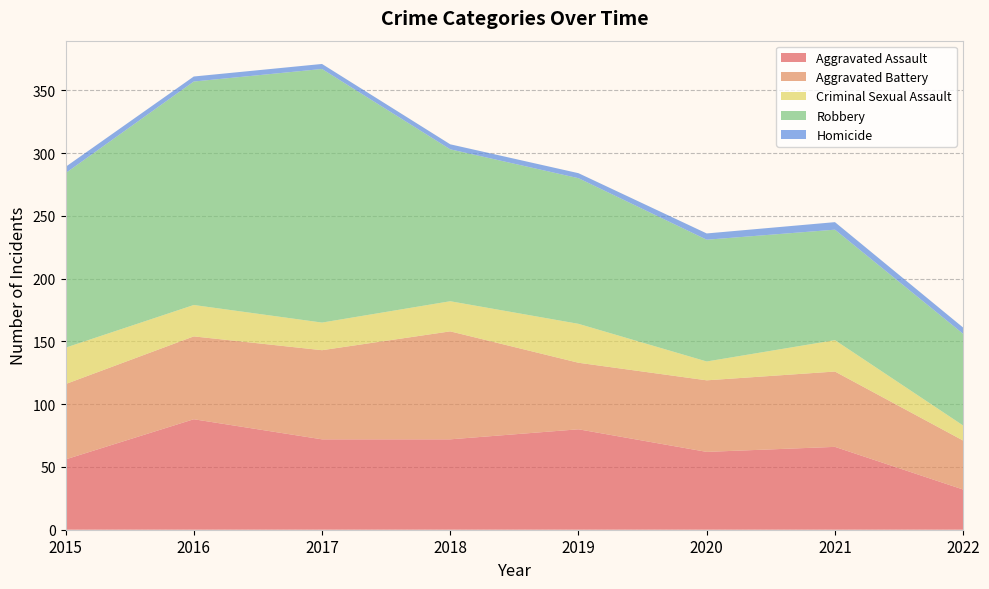

Reading left to right, extract all data points from this chart.

Aggravated Assault: 56	88	72	72	80	62	66	32
Aggravated Battery: 60	66	71	86	53	57	60	39
Criminal Sexual Assault: 29	25	22	24	31	15	25	12
Robbery: 139	178	202	121	116	97	88	73
Homicide: 5	4	4	4	4	5	6	5